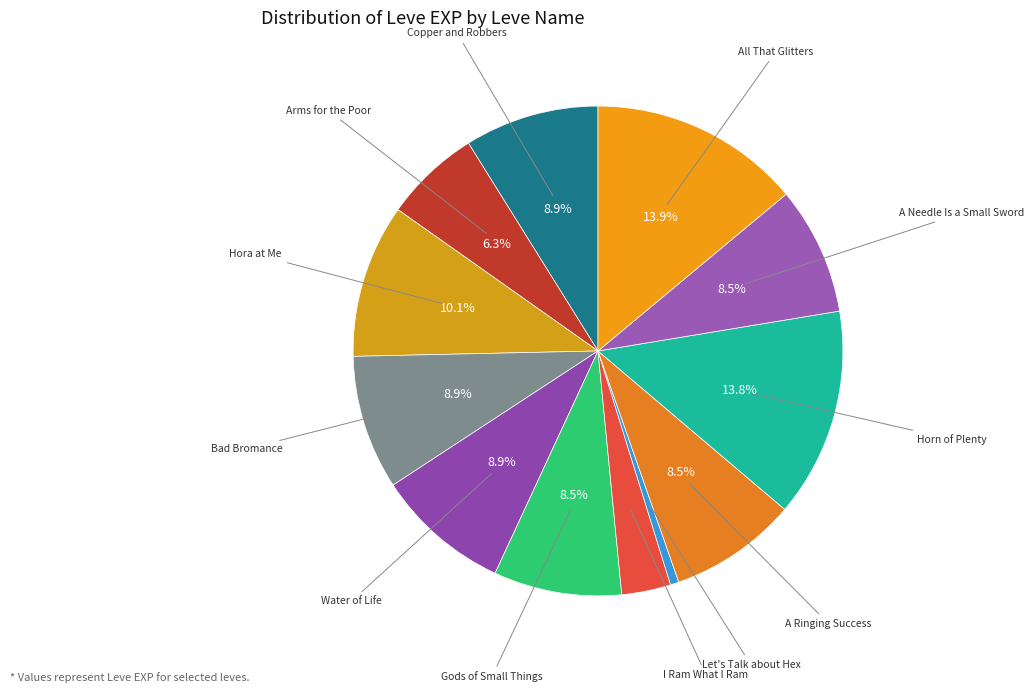

How many slices are in this pie chart?

12